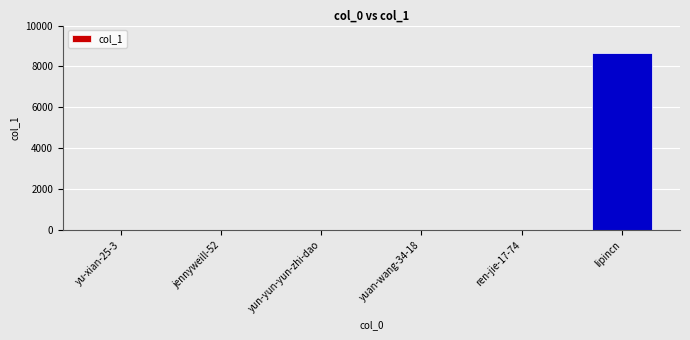

At which category does the chart reach its peak across all series?

lipincn